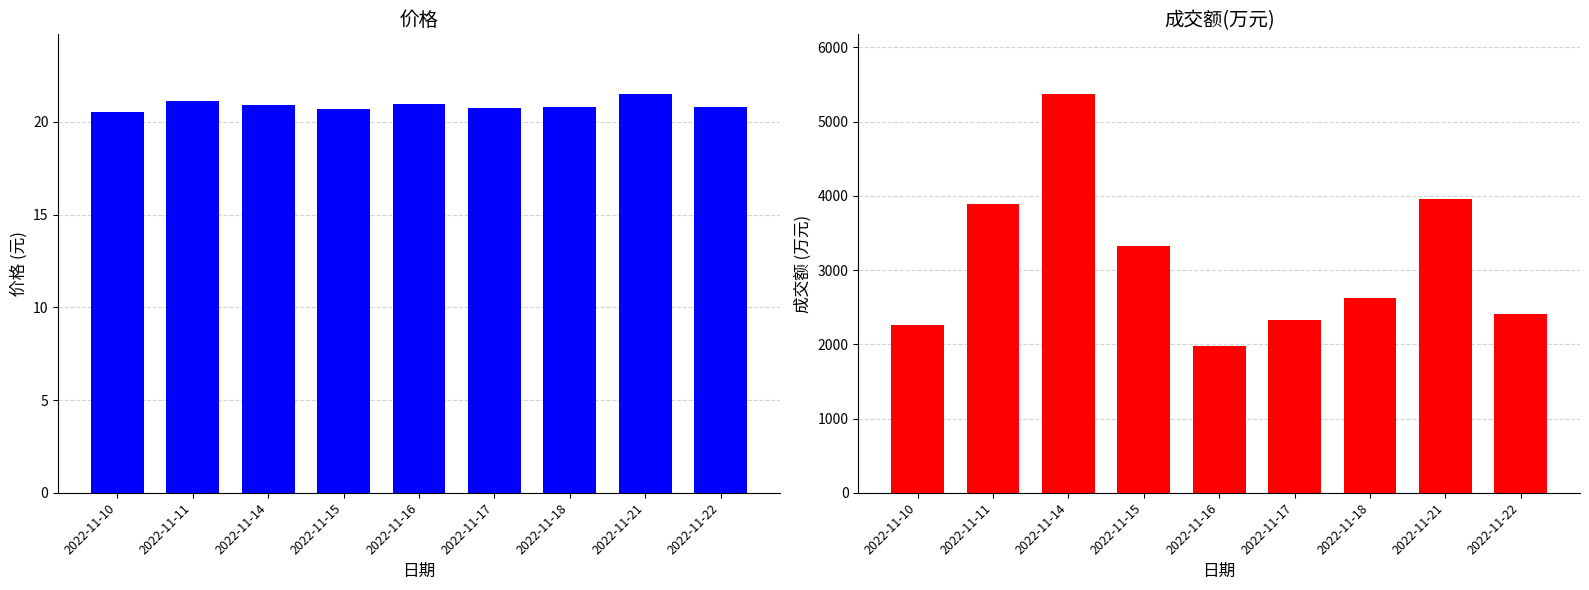

How many bars are there in total?

18